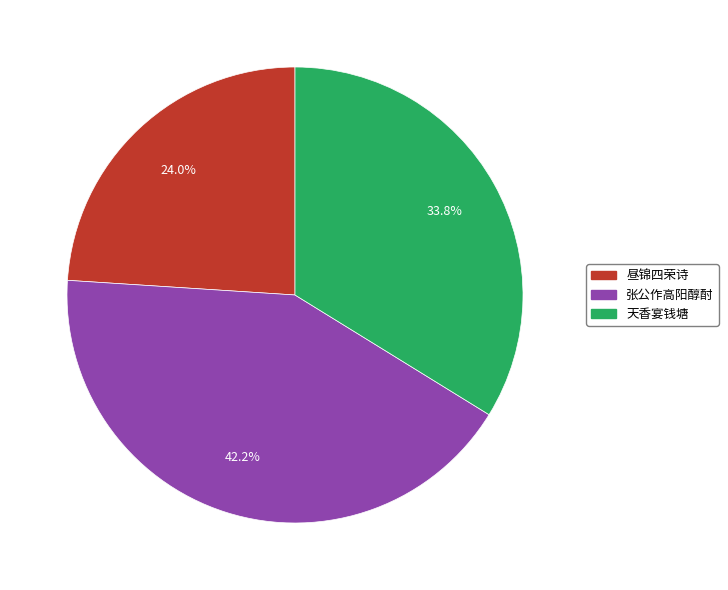

Count the number of slices in the pie.

3